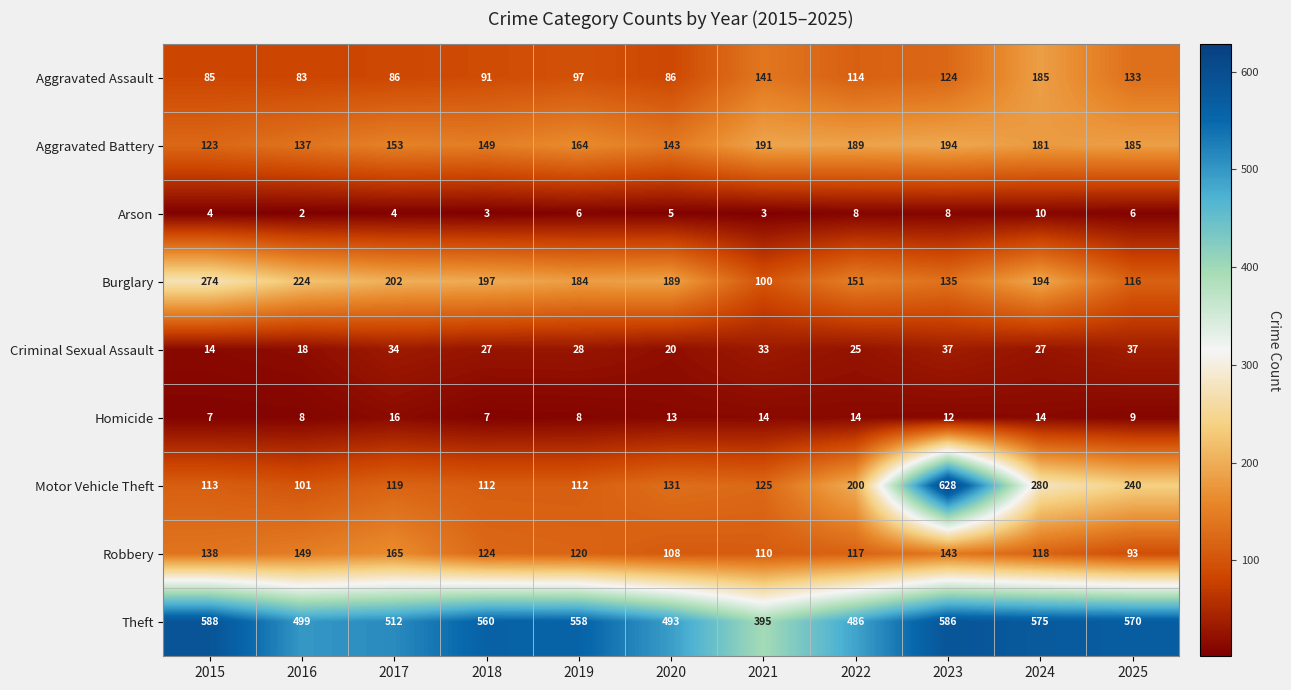

What is the sum of the Theft values at 2018 and 2020?

1053